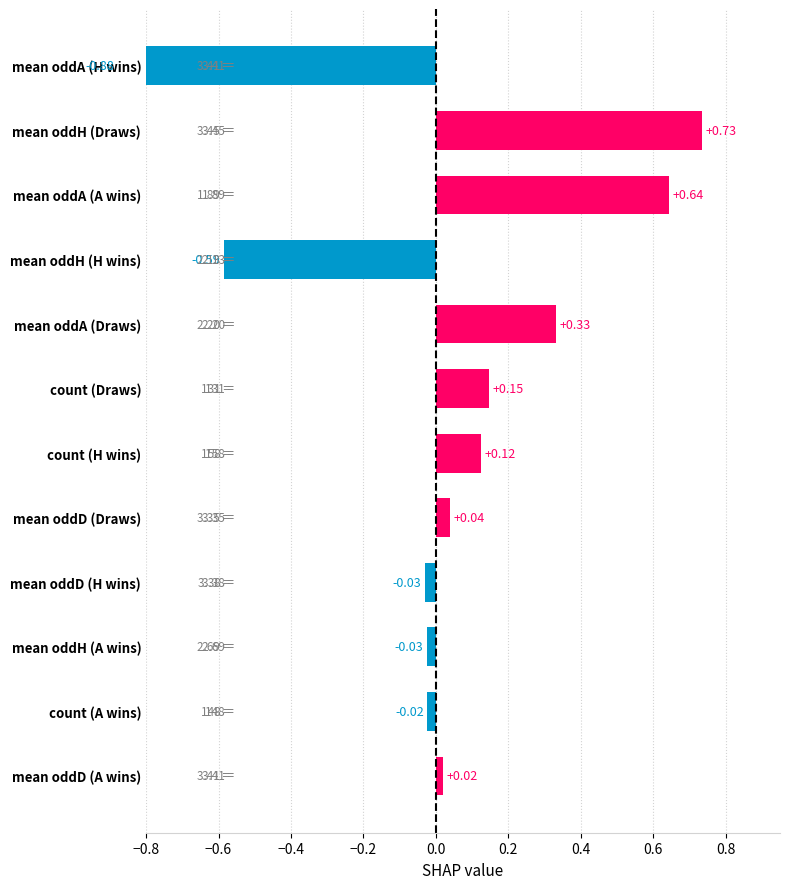

Are the bars grouped side by side (vs. stacked)?

No